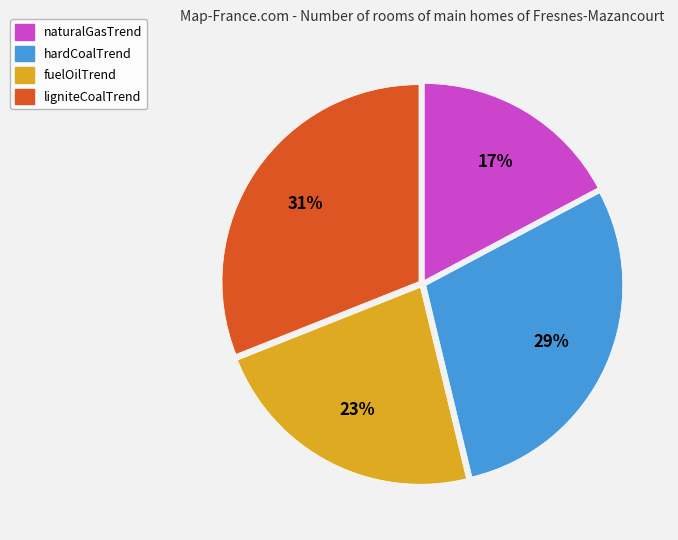

Is there a majority slice in this chart?

No